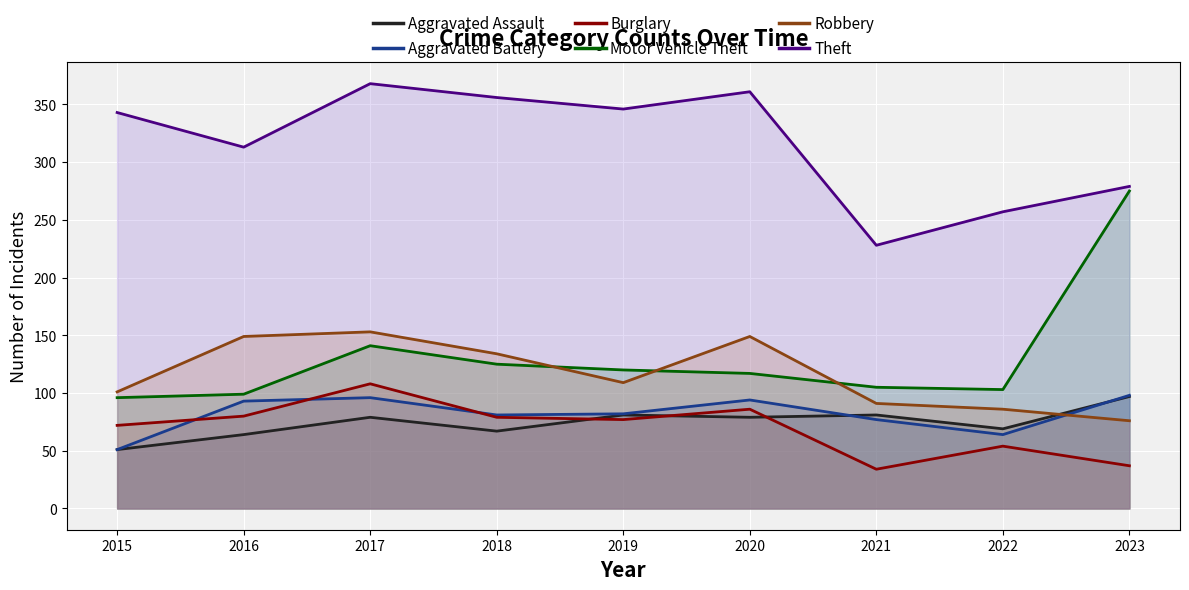

At which category is the sum across all series the highest?

2017